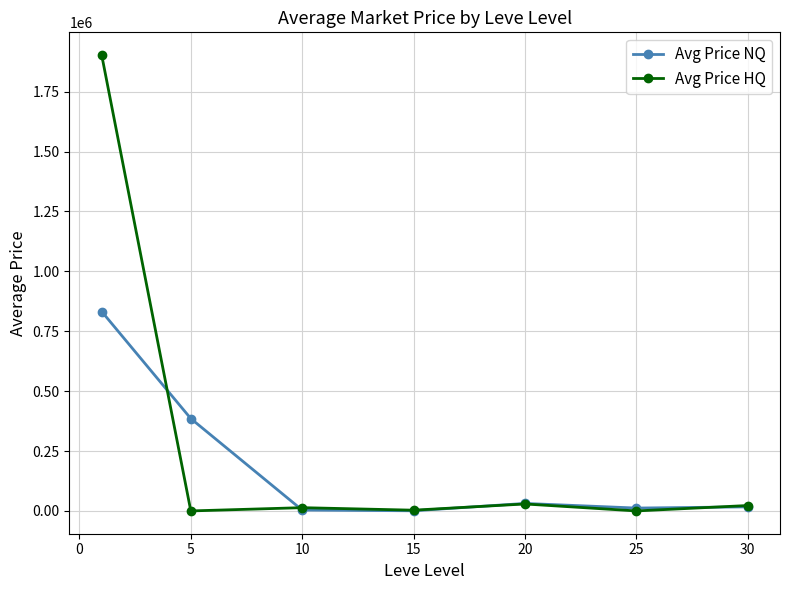

What is the maximum value for Avg Price HQ?

1902595.9